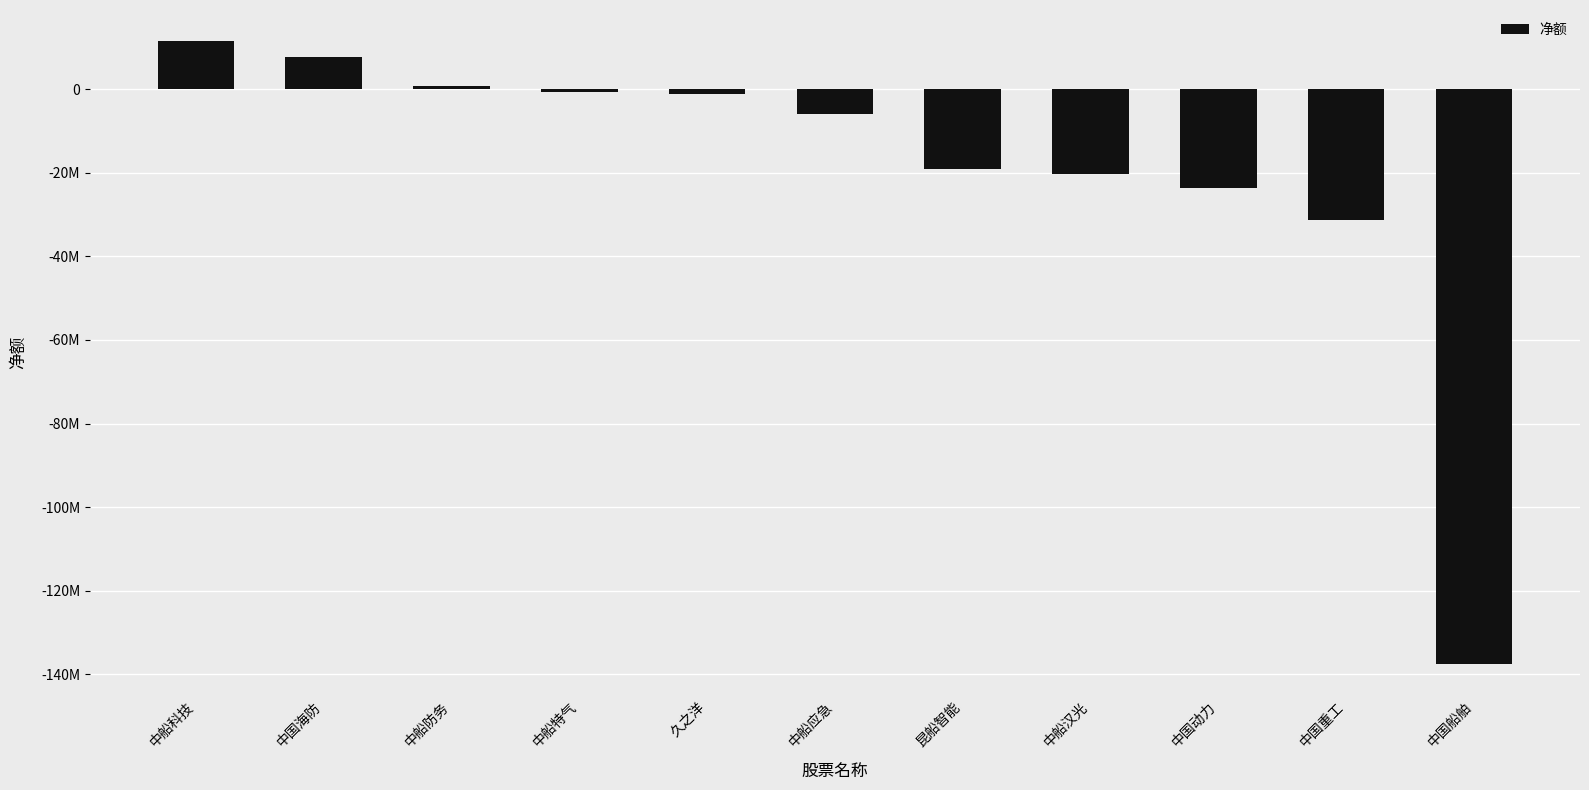

What is the difference between the second highest and minimum values?

145370133